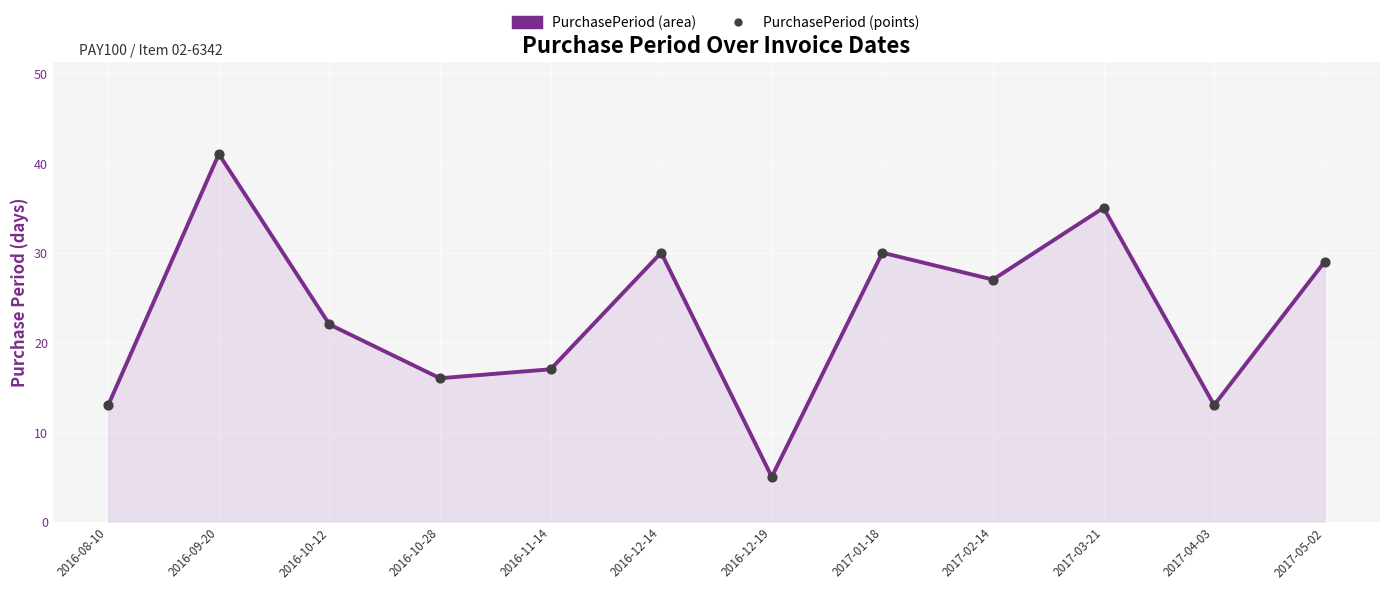

Approximately how many times larger is the value at 2017-02-14 compared to 2016-12-19?

5.4